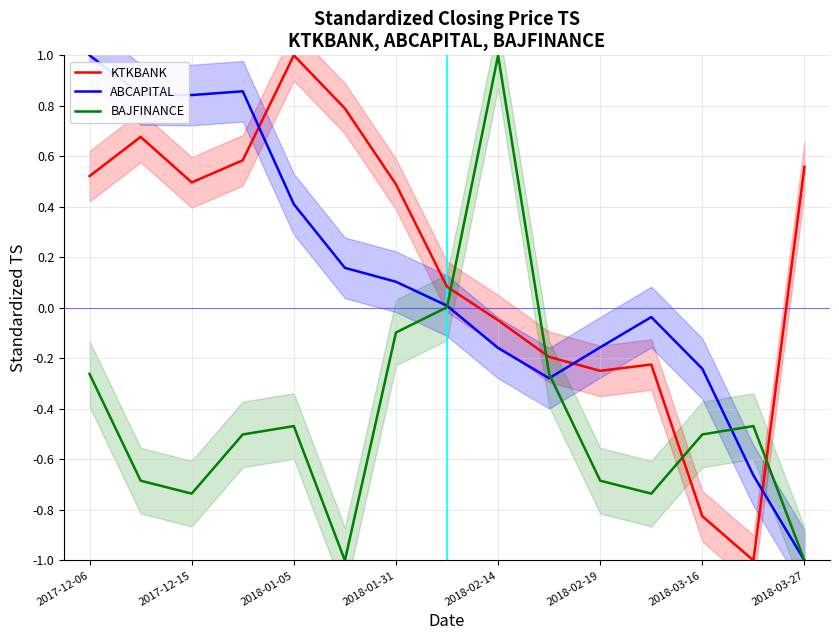

Does the chart display data point markers on the line(s)?

No